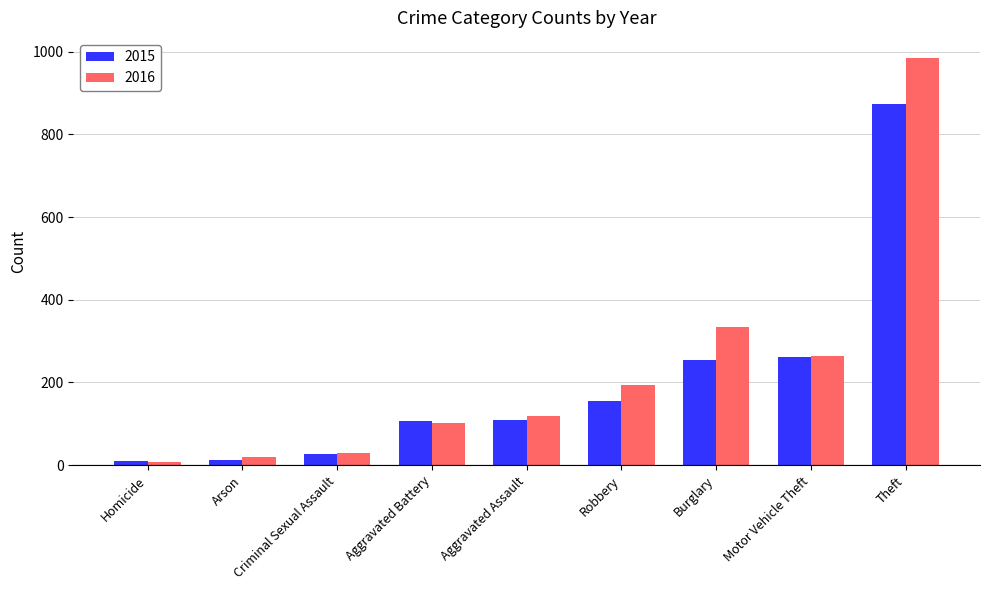

At which label is 2015 closest to 441?

Motor Vehicle Theft